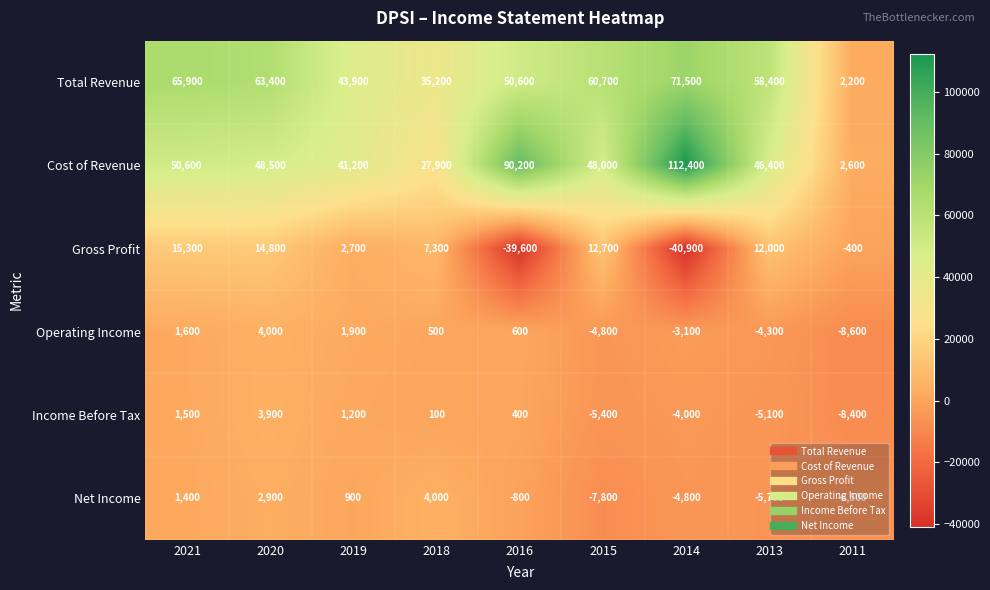

Is it true that Gross Profit equals -27108 at 2016?

False